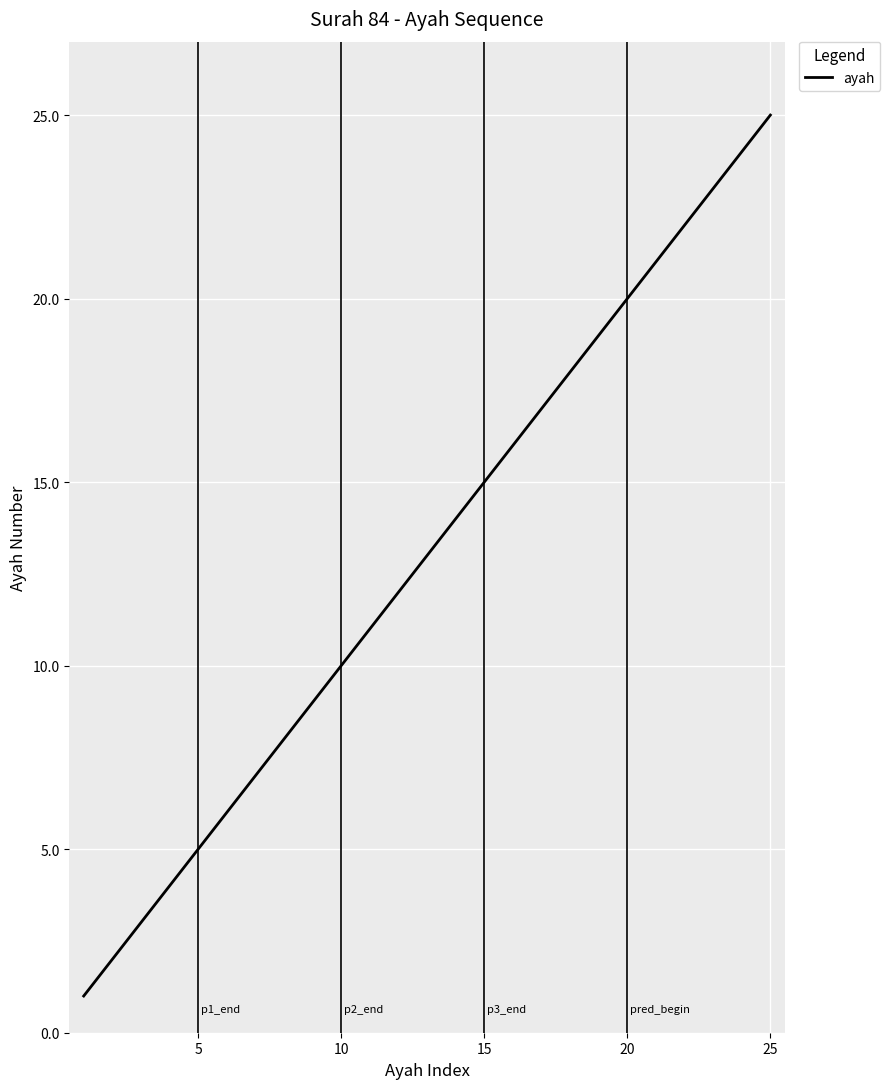

How many lines are shown in the chart?

1